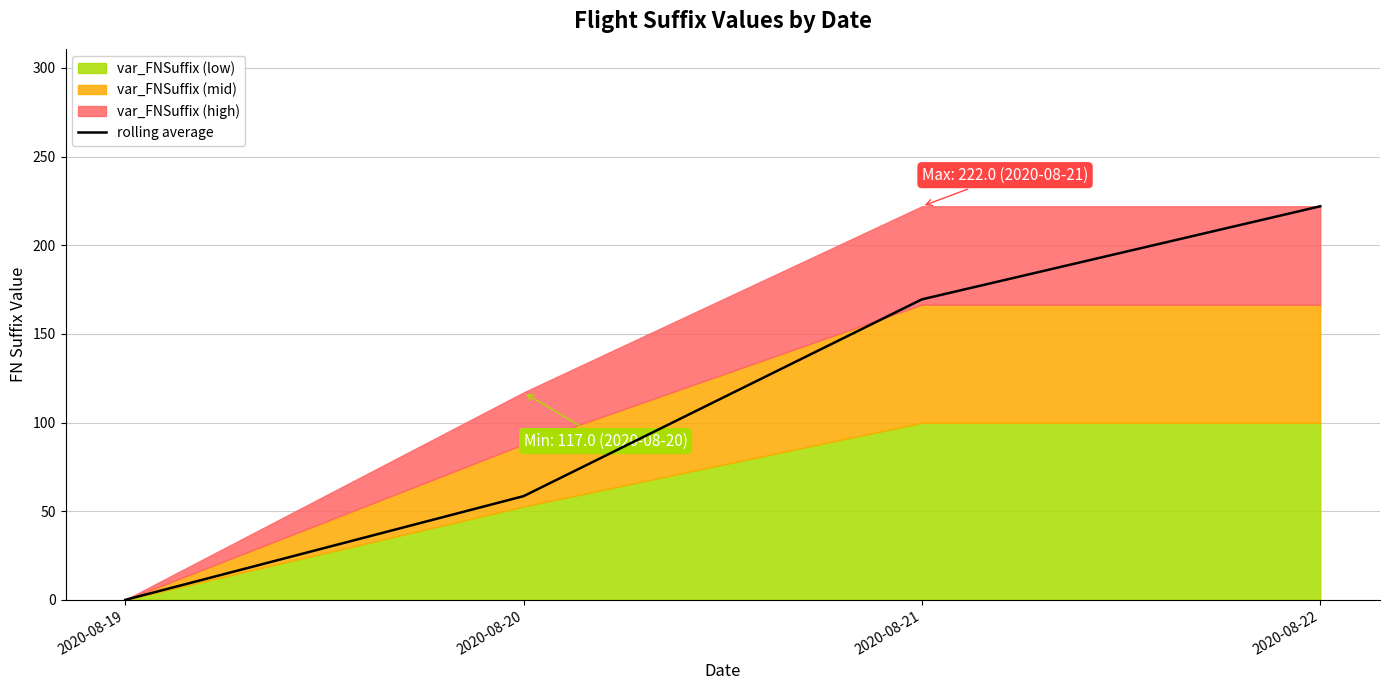

What is the difference between the maximum and minimum values?

222.0